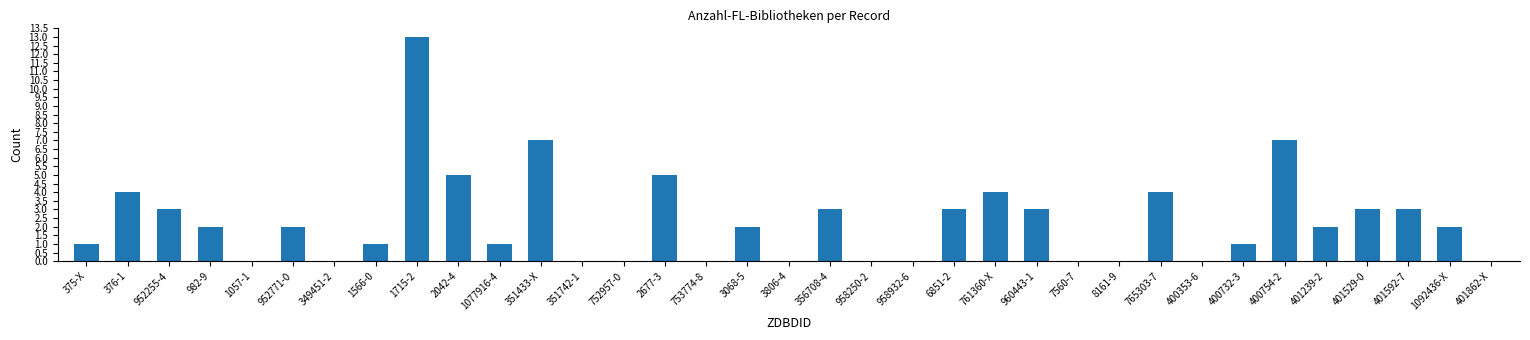

Approximately how many times larger is the value at 2677-3 compared to 1077916-4?

5.0